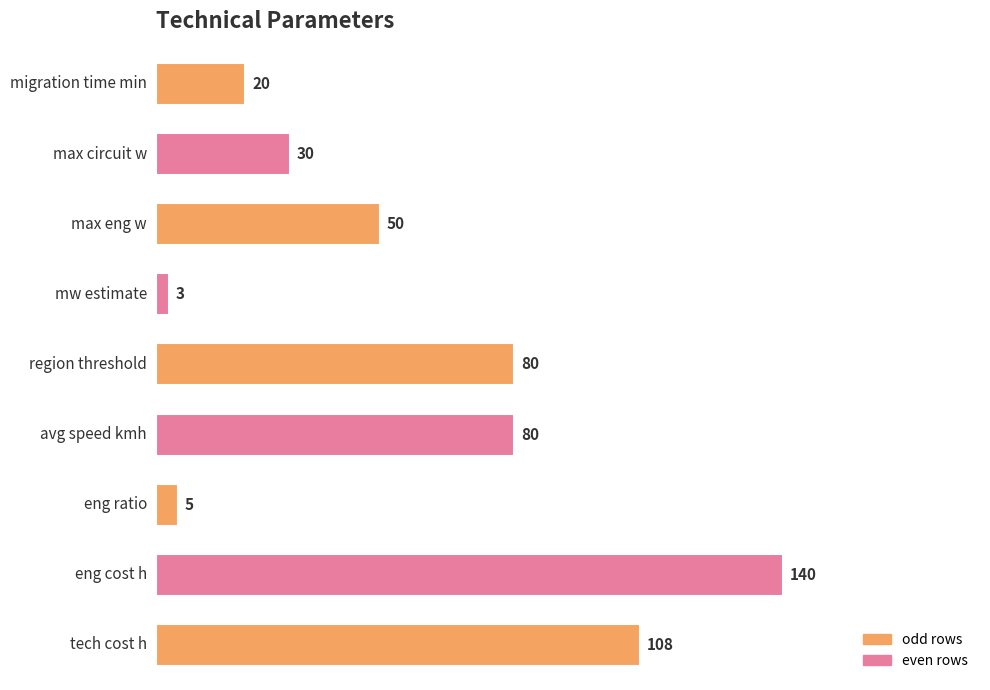

What is the smallest value displayed?

3